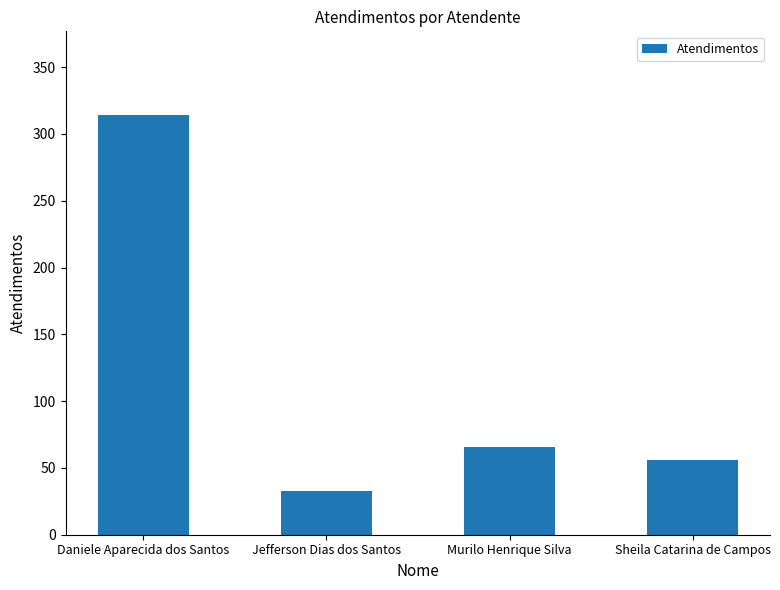

What is the difference between the second highest and minimum values?

33